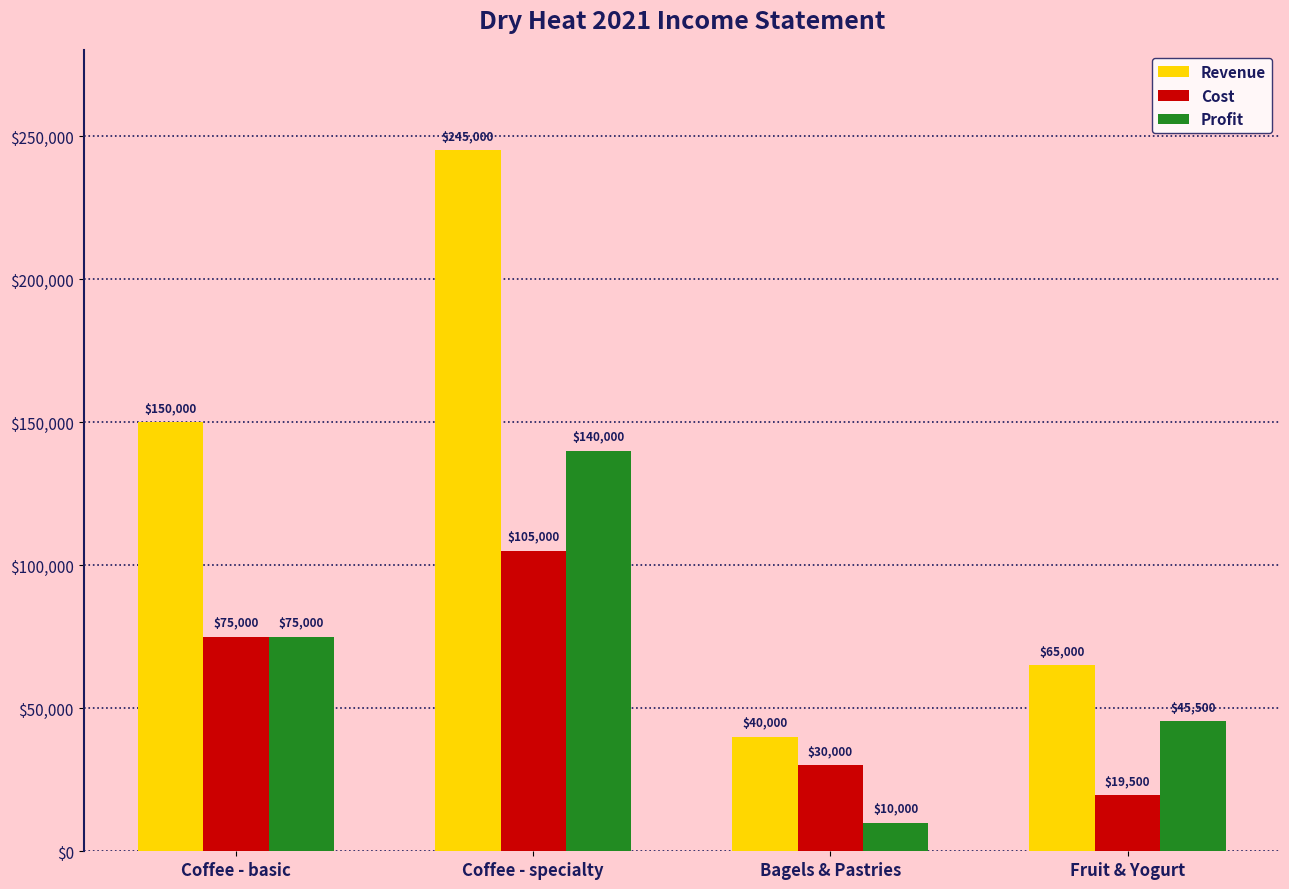

What is the difference between the highest and lowest values at Bagels & Pastries?

30000